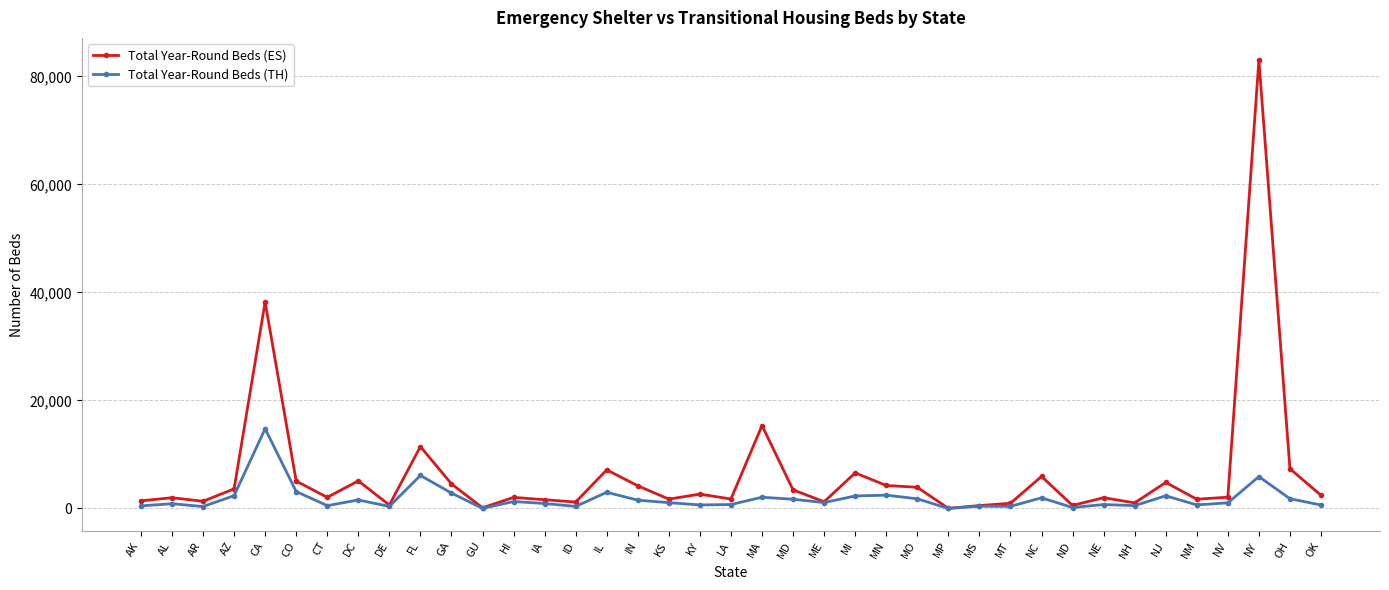

What is the spread (max minus min) of values at NE?

1264